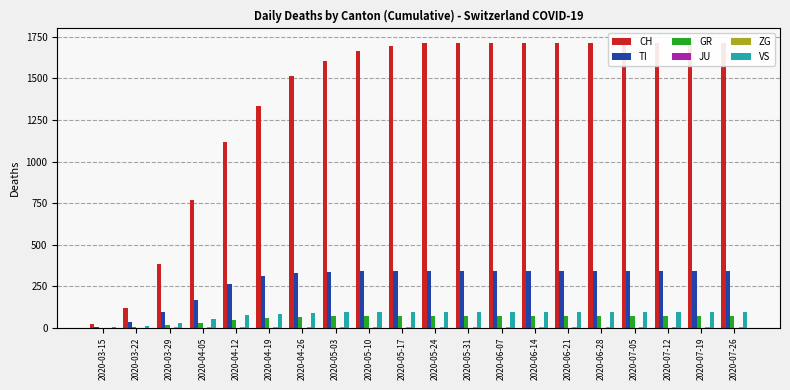

What is the label of the 3rd bar from the left?

2020-03-29